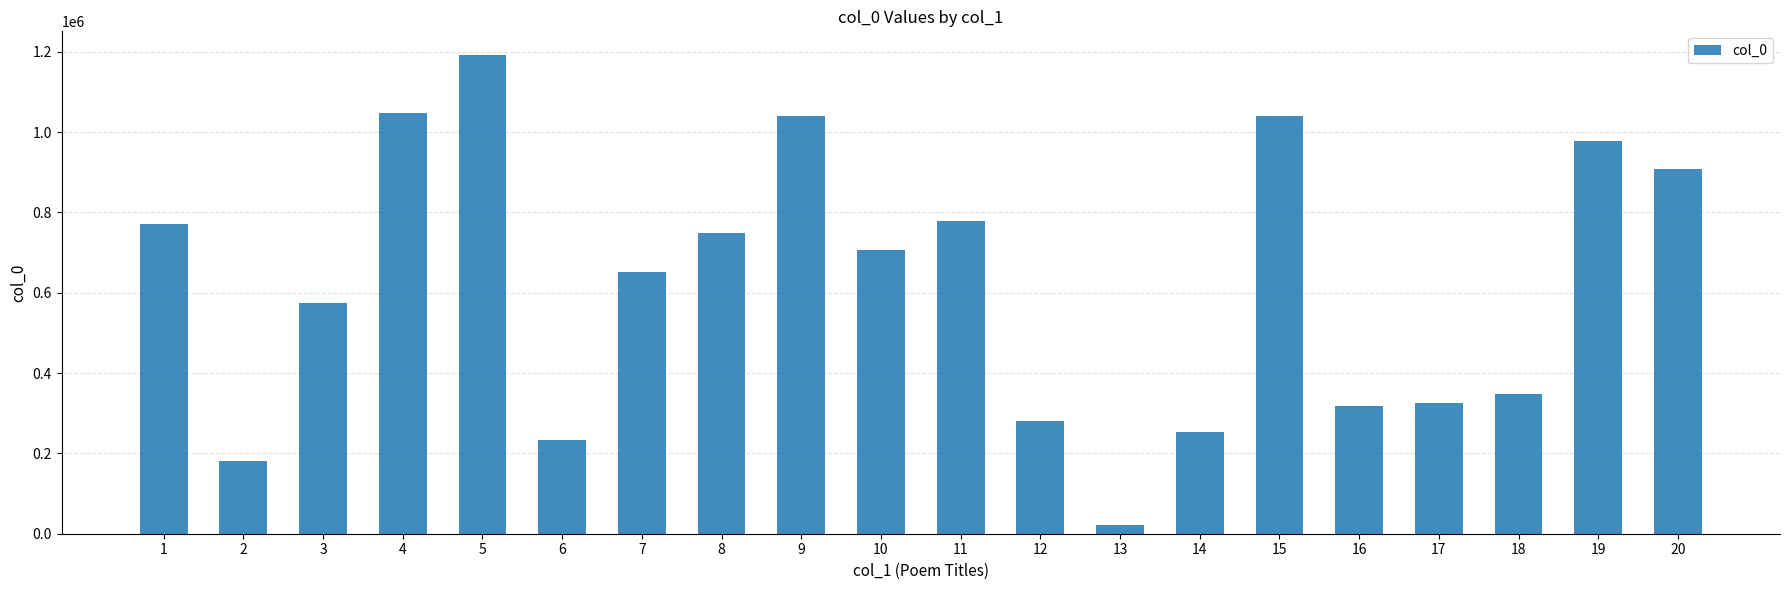

Between 10 and 4, which is larger?

4